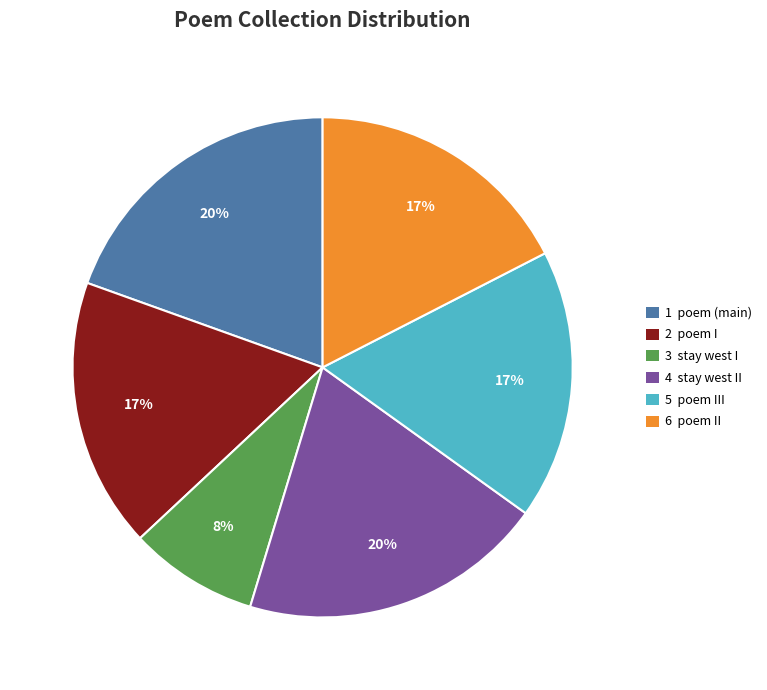

Combined, do 1 poem (main) and 5 poem III account for over 50%?

No